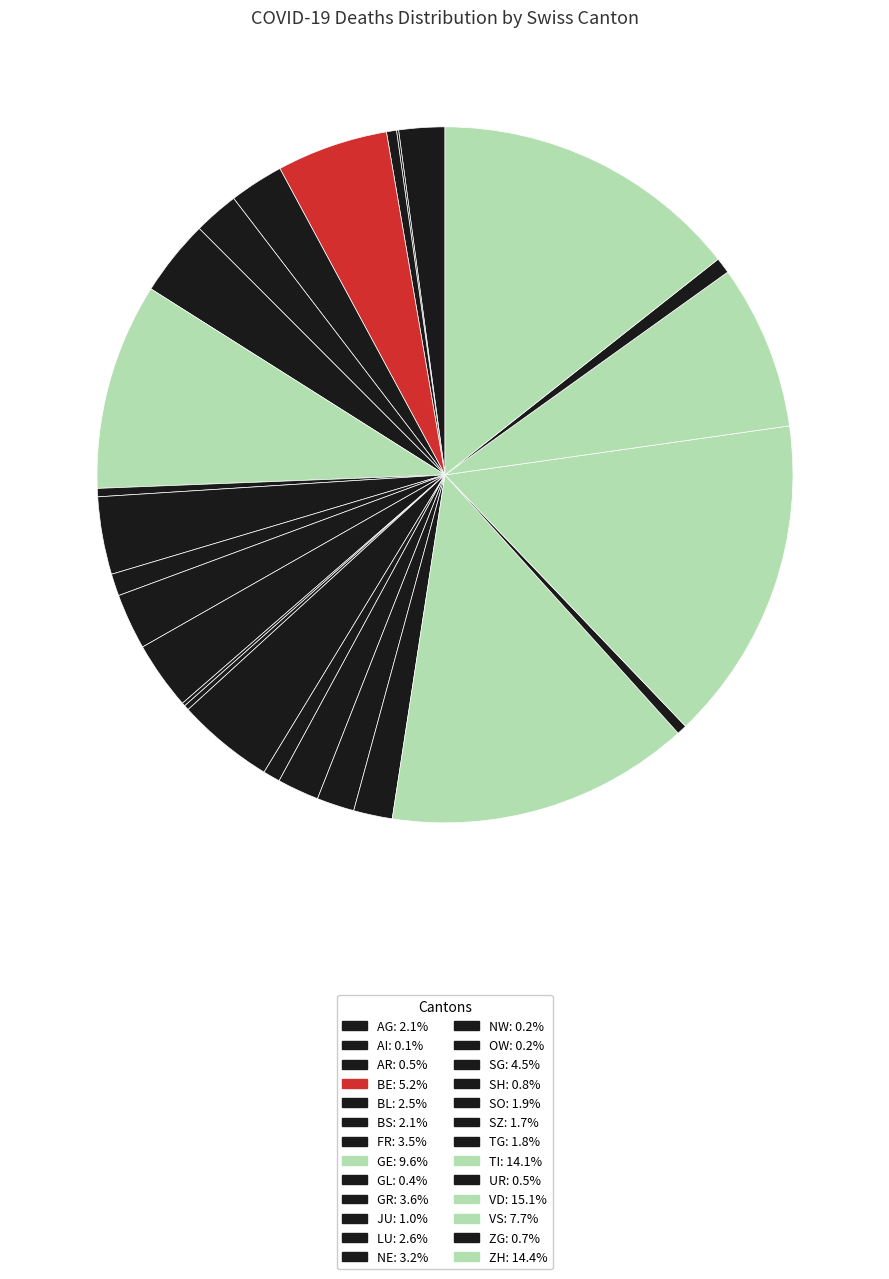

To the nearest percent, what is the difference between the largest and smallest slice percentages?

15%